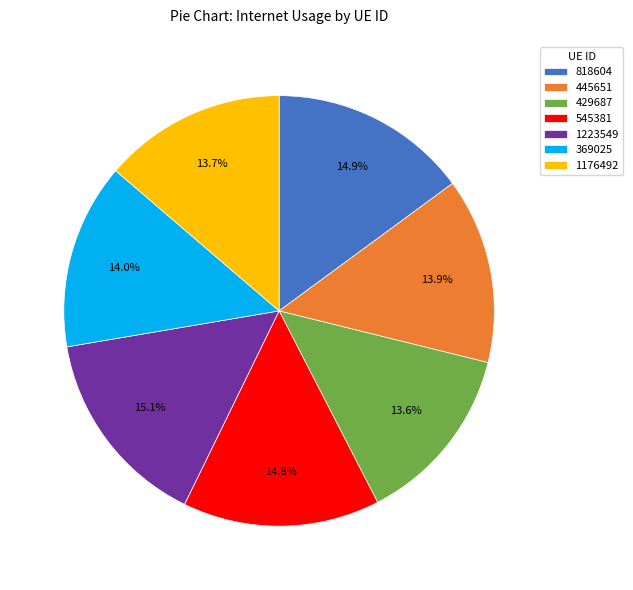

Is there any slice that represents more than half of the pie?

No